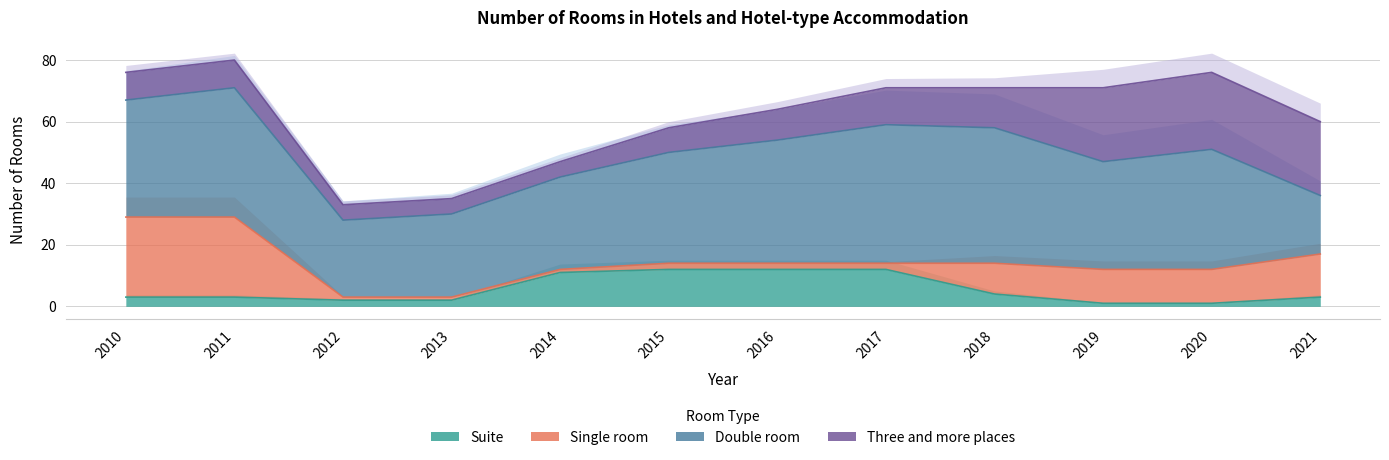

True or false: Suite has more than 1 points higher than both neighbors.

False